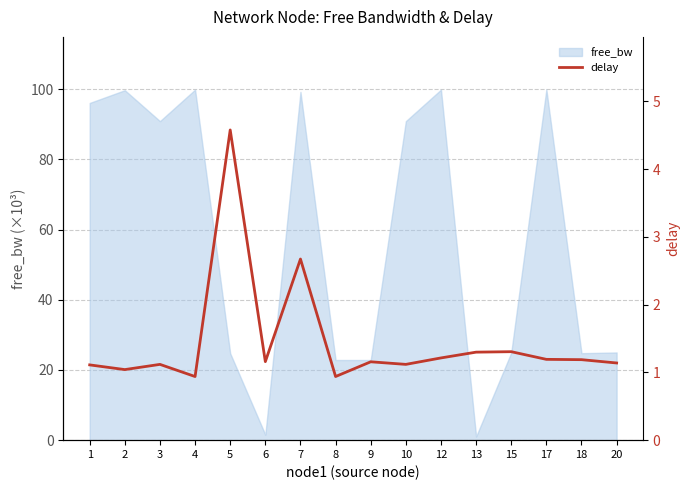

List the labels in order of value, smallest first.

4, 8, 2, 1, 3, 10, 20, 9, 6, 18, 17, 12, 13, 15, 7, 5